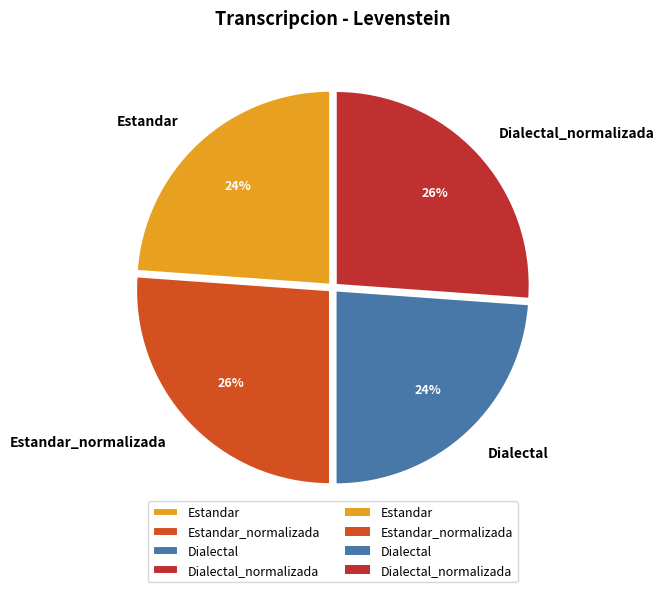

To the nearest percent, what is the average slice percentage?

25%